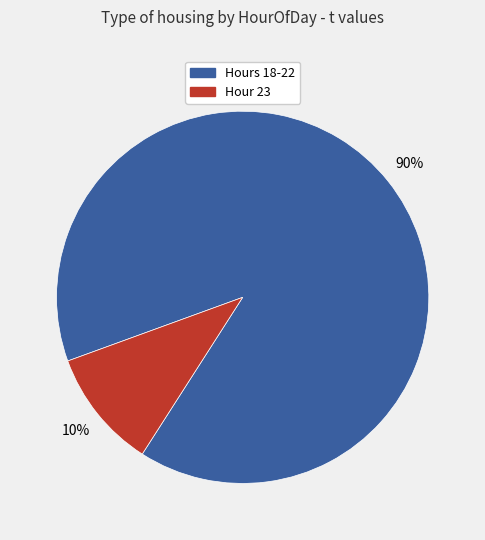

Is there a majority slice in this chart?

Yes